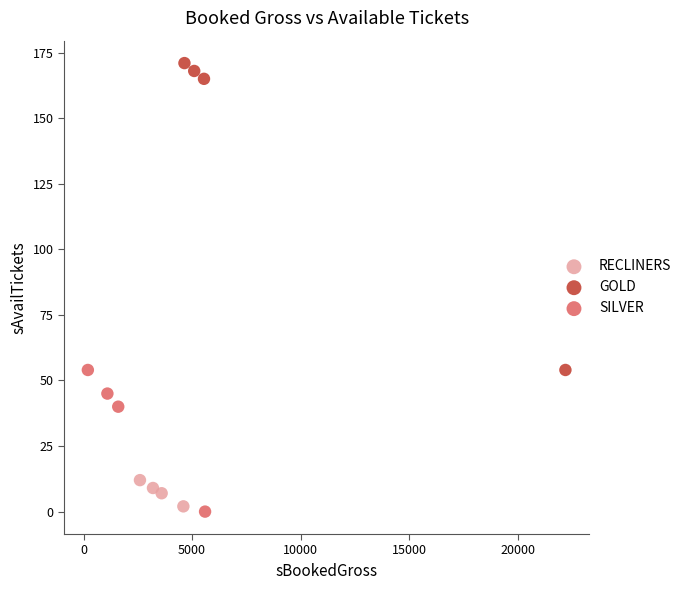

Which series reaches the maximum Y coordinate?

GOLD